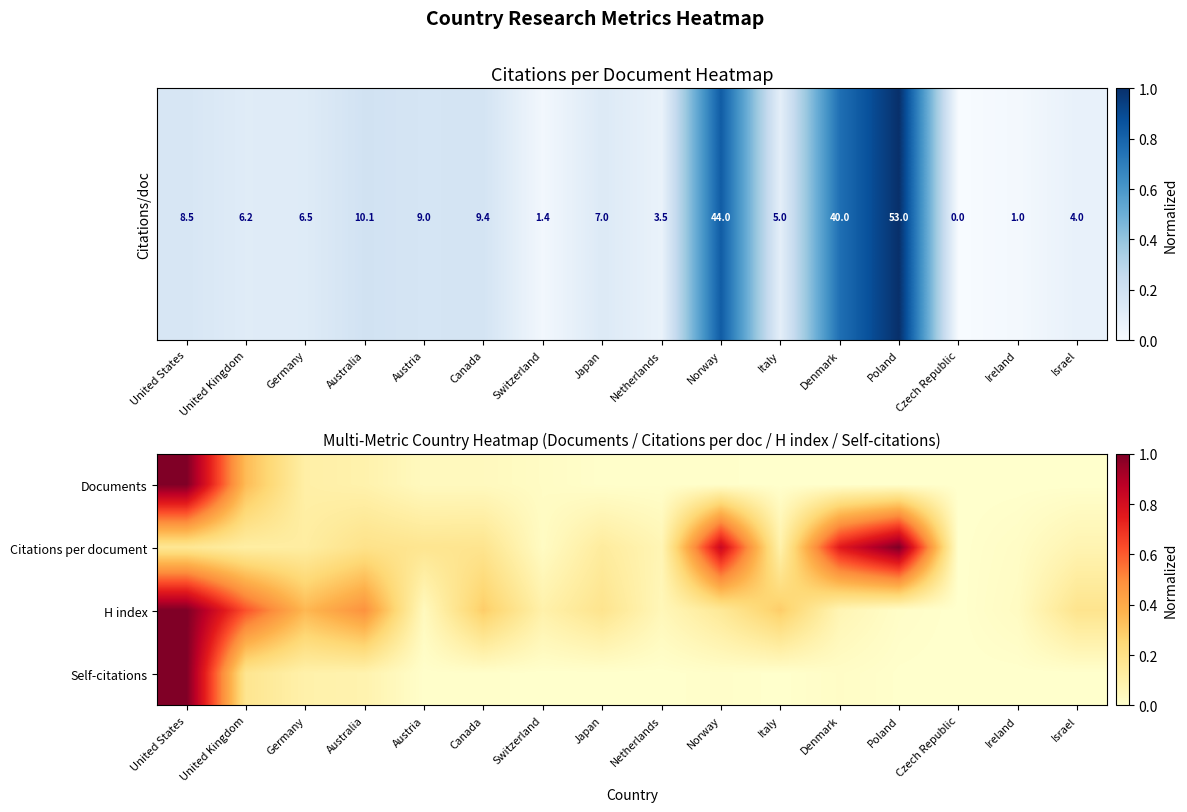

Which category has the lowest value across all series?

Italy